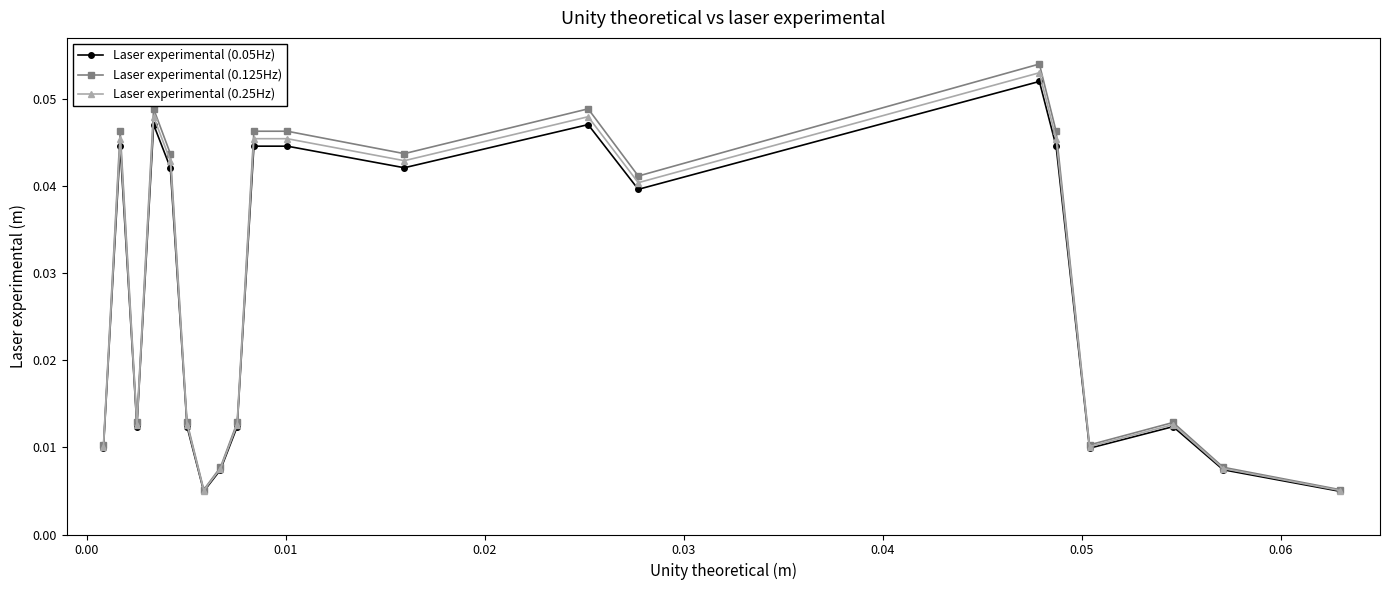

Which series has the largest range (max minus min)?

Laser experimental (0.125Hz)